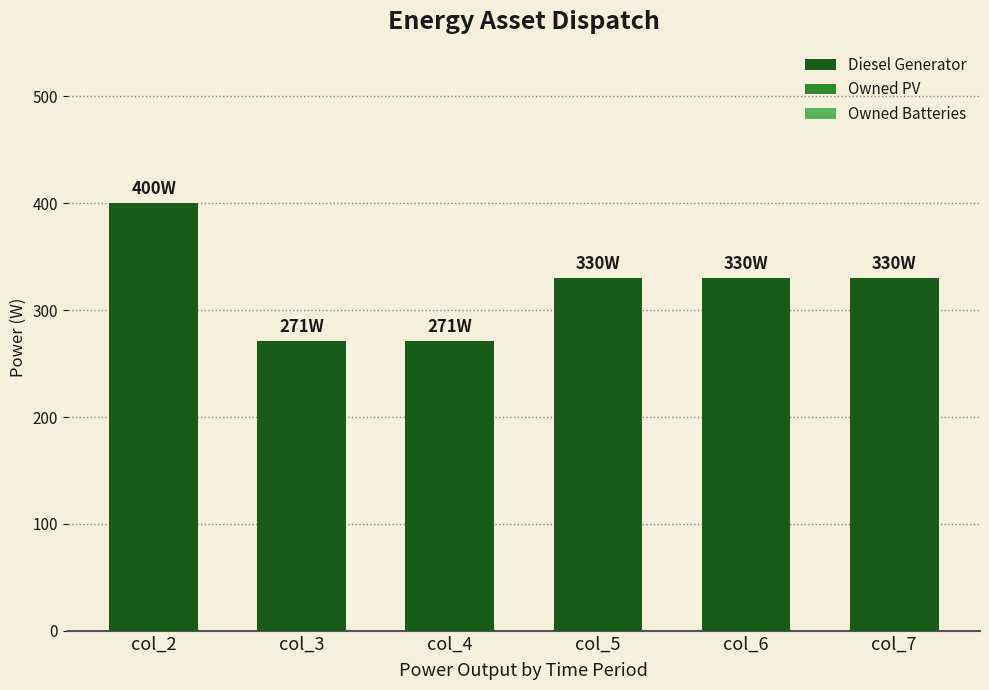

What is the change in value from col_4 to col_6?

+59